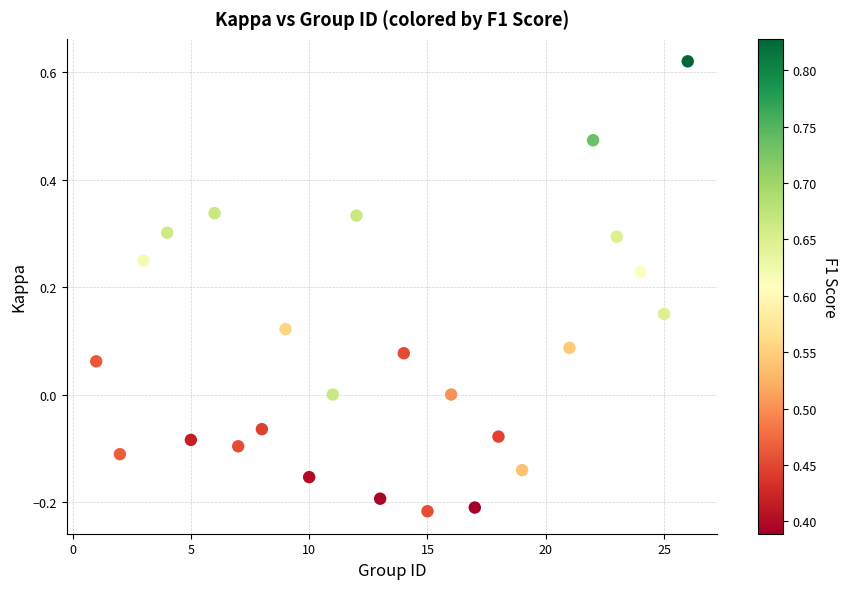

What is the range of Y values (max minus min)?

0.8